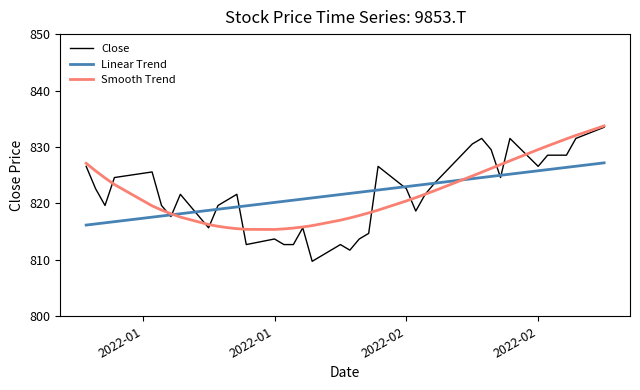

Which series has the widest spread of values?

Close